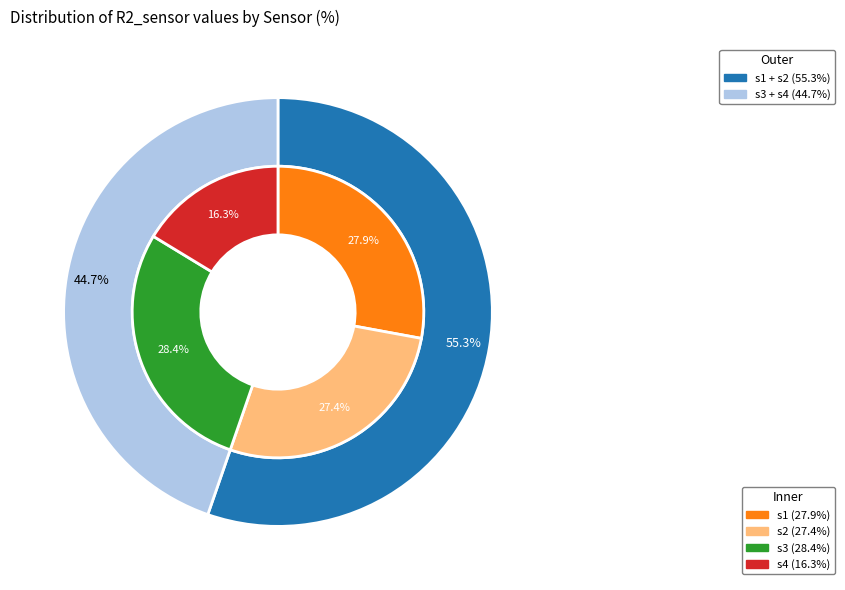

Which category has the smallest portion of the pie?

s4